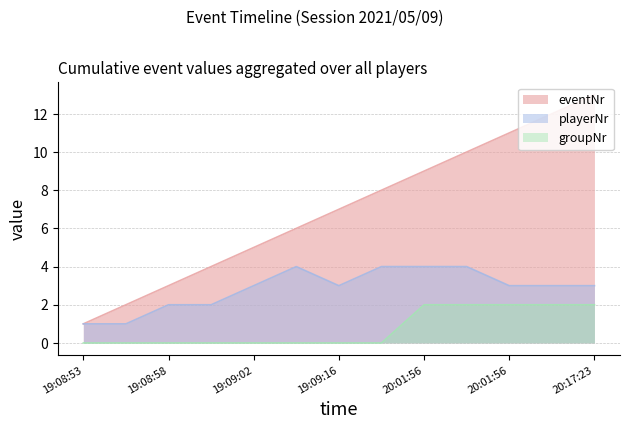

What is the label of the 3rd point from the left?

19:08:58